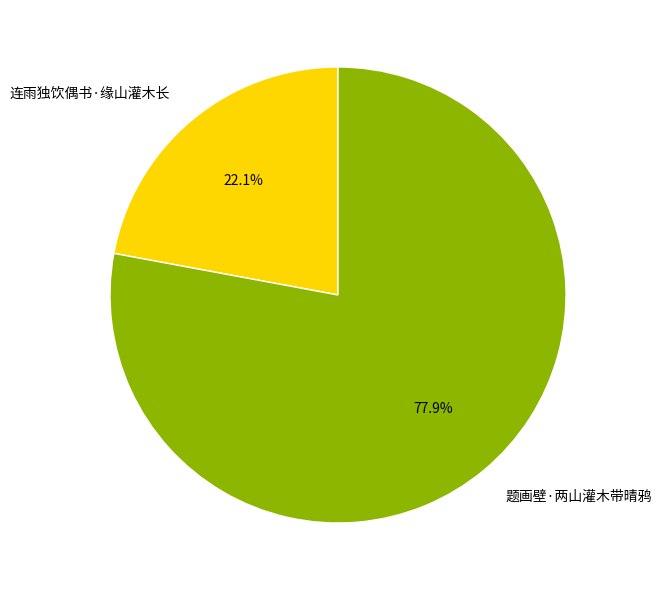

Approximately how many times larger is the value at 连雨独饮偶书·缘山灌木长 compared to 题画壁·两山灌木带晴鸦?

0.3